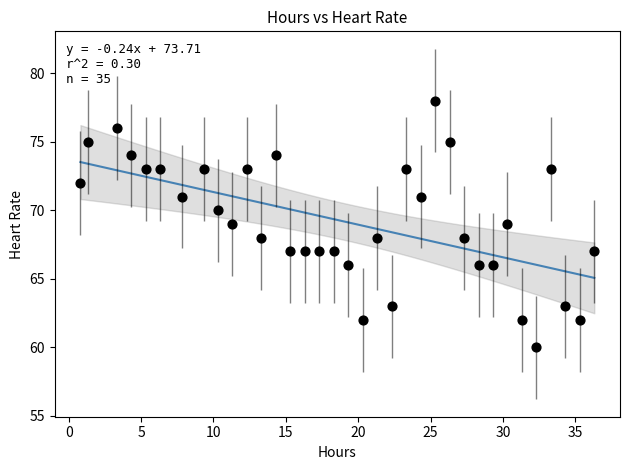

How many points are shown in the scatter plot?

35